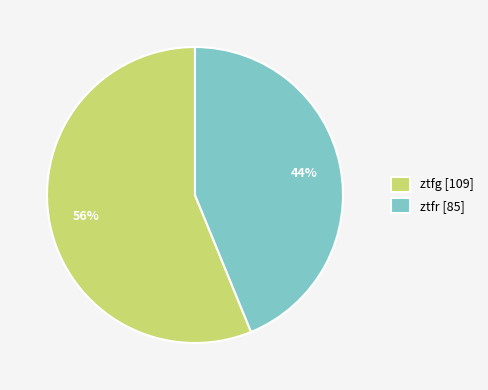

Is it true that ztfg is 70% of the pie?

False